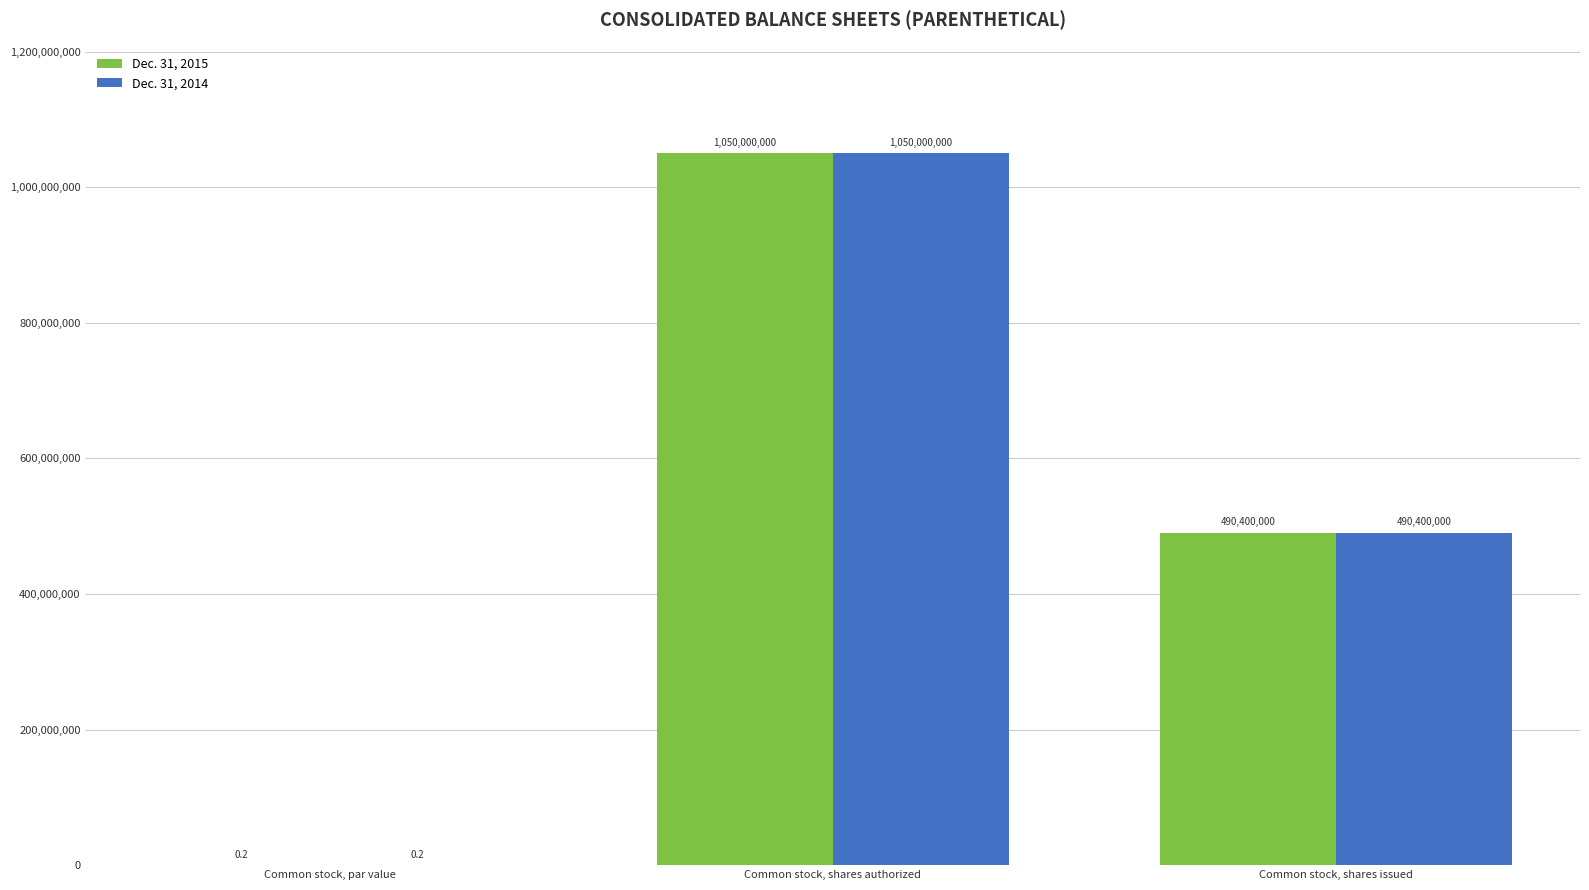

What is the total value across all series at Common stock, shares issued?

980800000.0